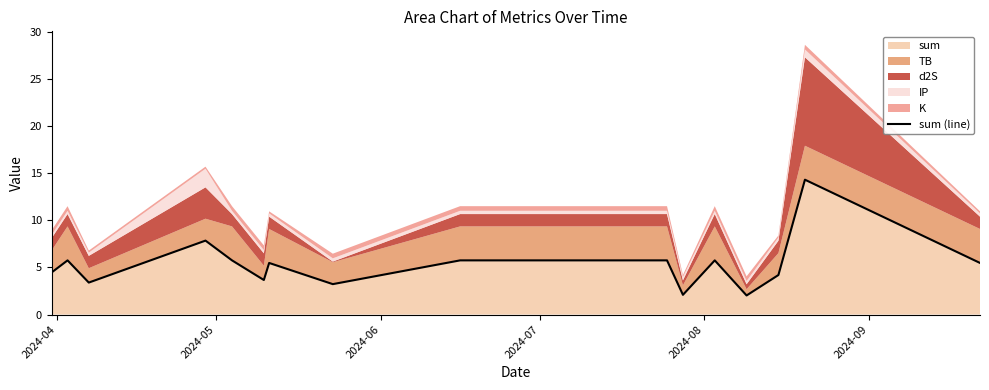

How many interior local peaks (higher than both neighbors) does the data have?

5